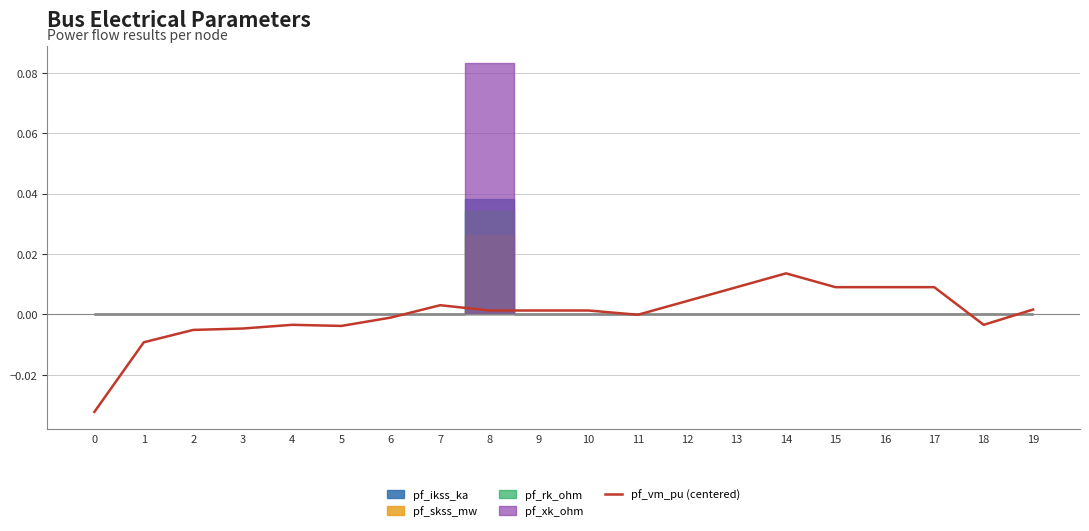

Does the chart have visible grid lines?

Yes